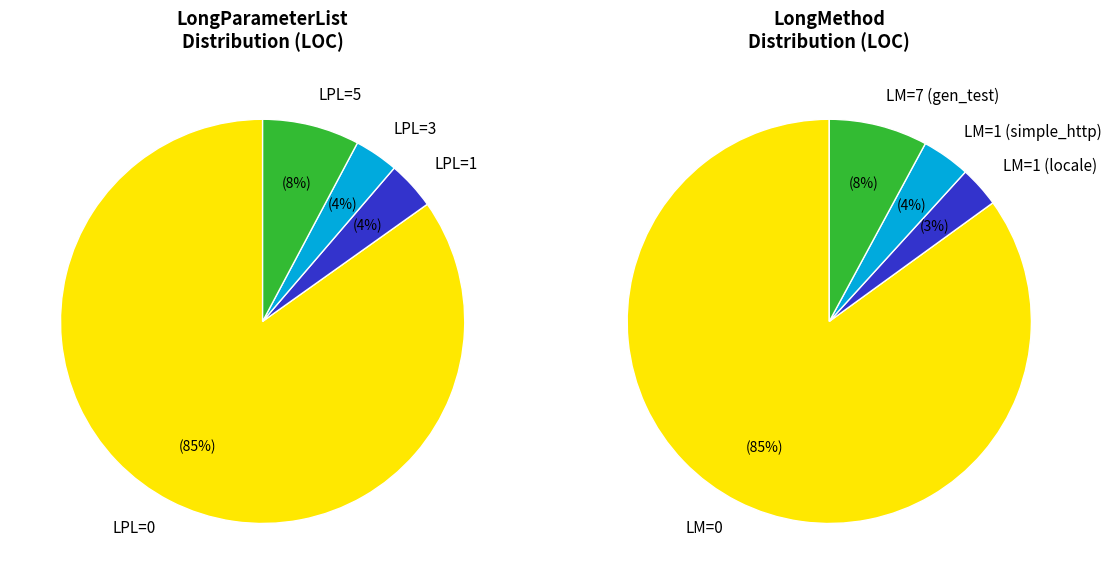

Do 32 and 37 together represent more than half of the pie?

No